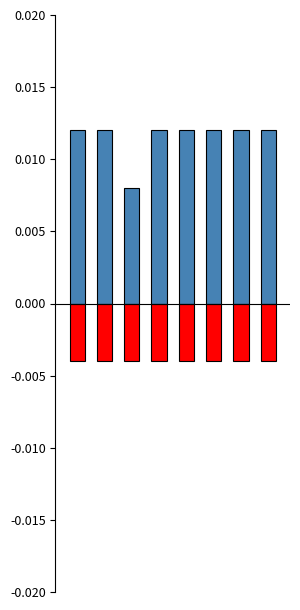

List the series in order of their overall mean, highest first.

t, U